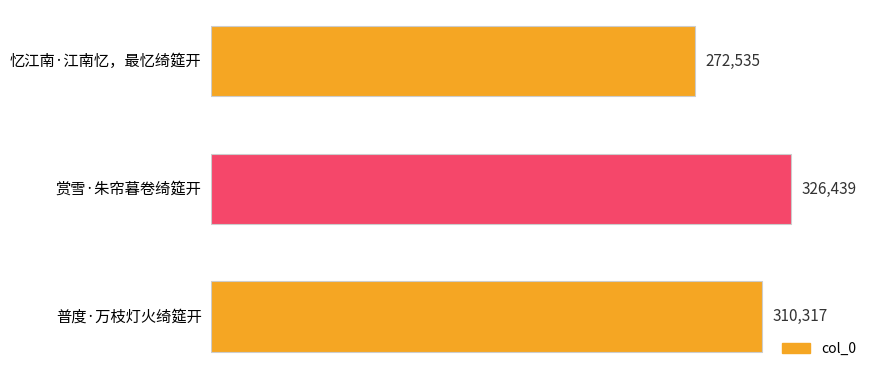

How many values are below 310317?

1